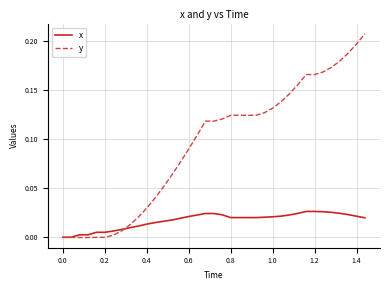

List the series in order of their peak value, highest first.

y, x